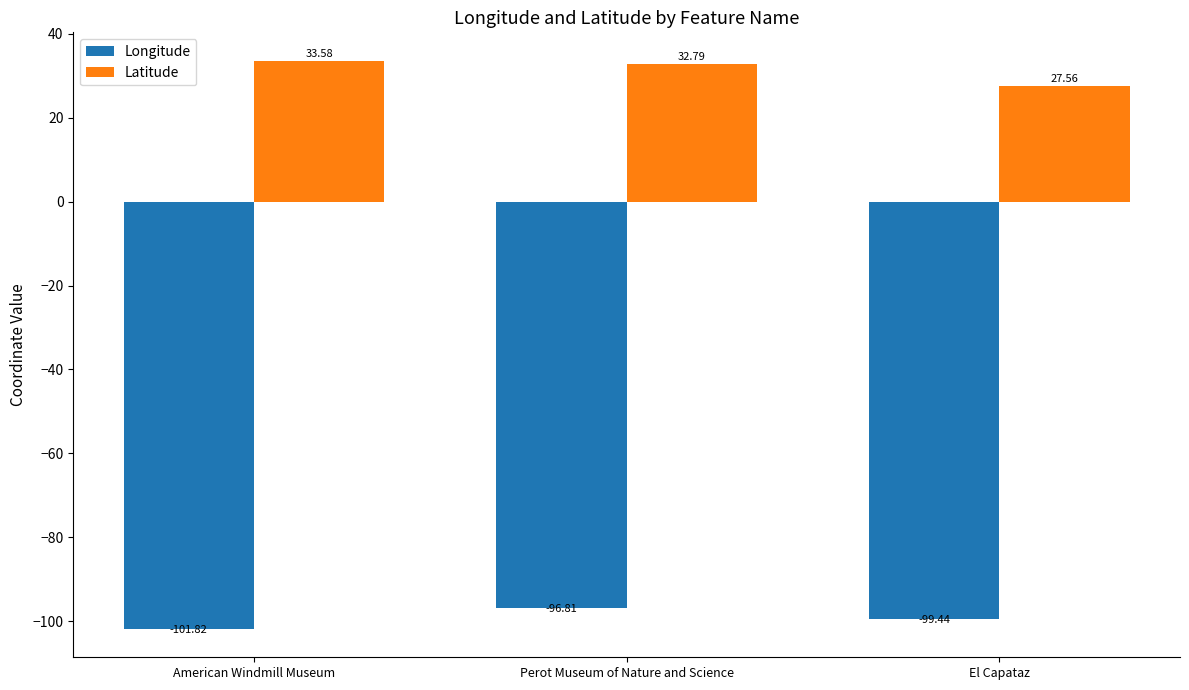

Which series has the largest range (max minus min)?

Latitude